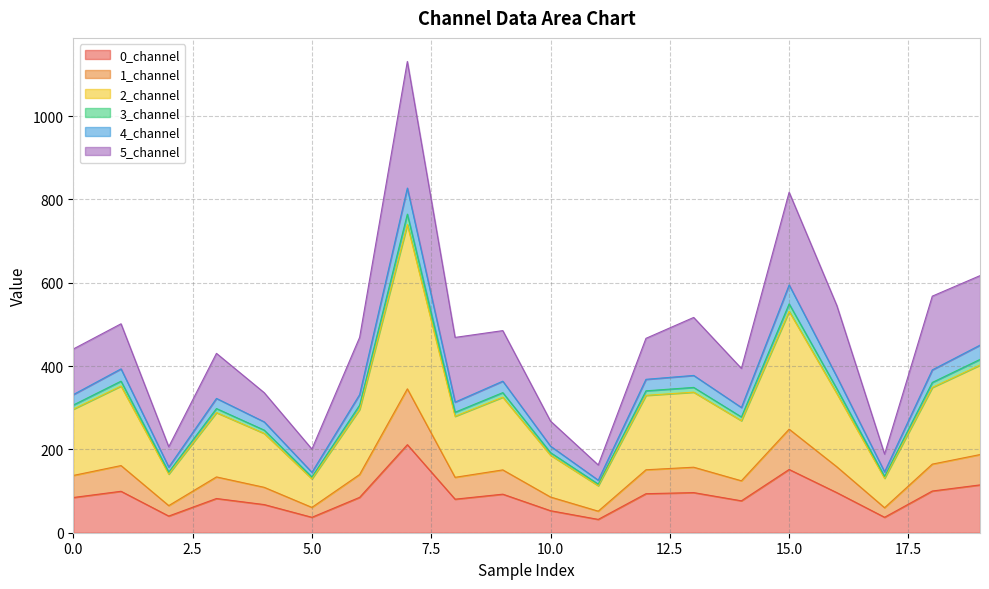

What is the lowest value of the 0_channel series?

32.0